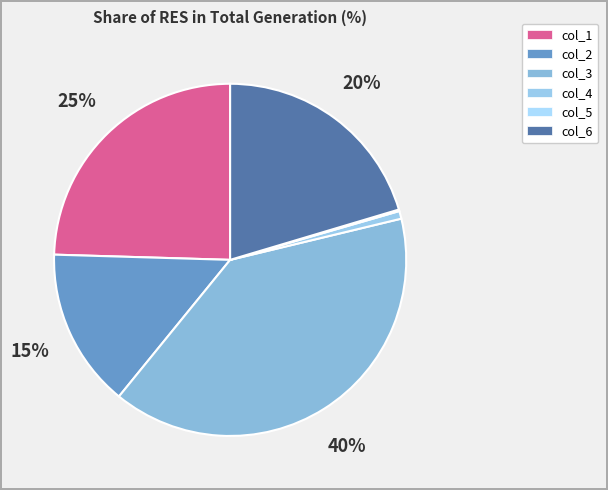

To the nearest percent, what is the average slice percentage?

17%